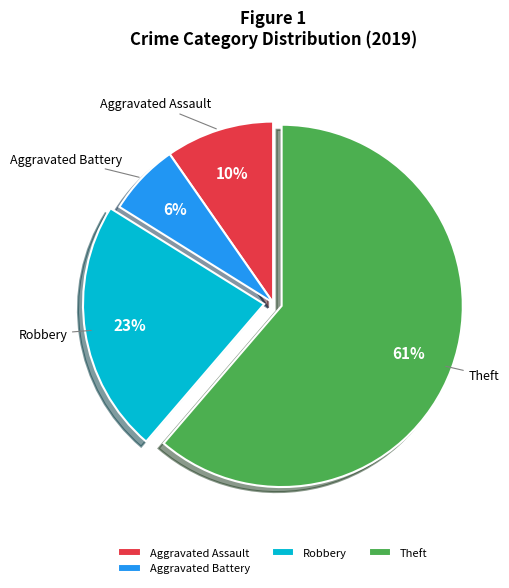

What percentage is the Aggravated Assault slice, to the nearest percent?

10%